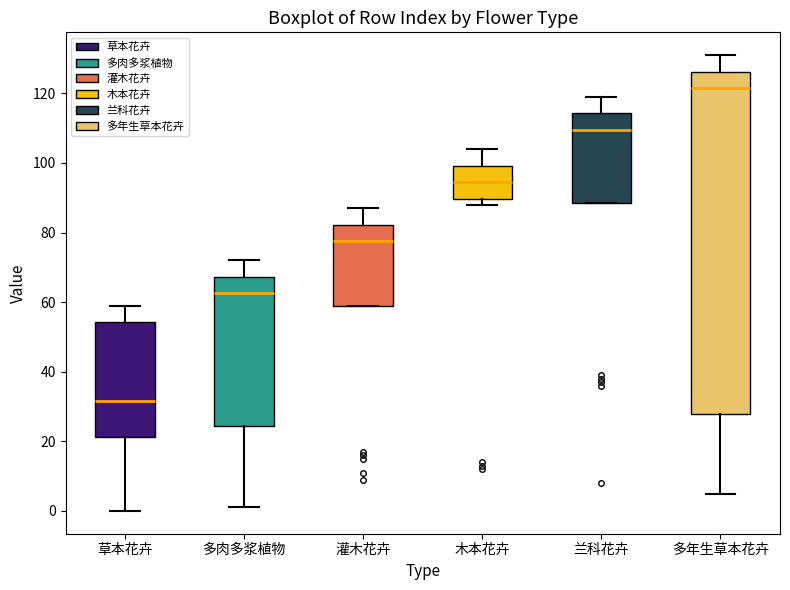

Which box has the highest median line?

多年生草本花卉